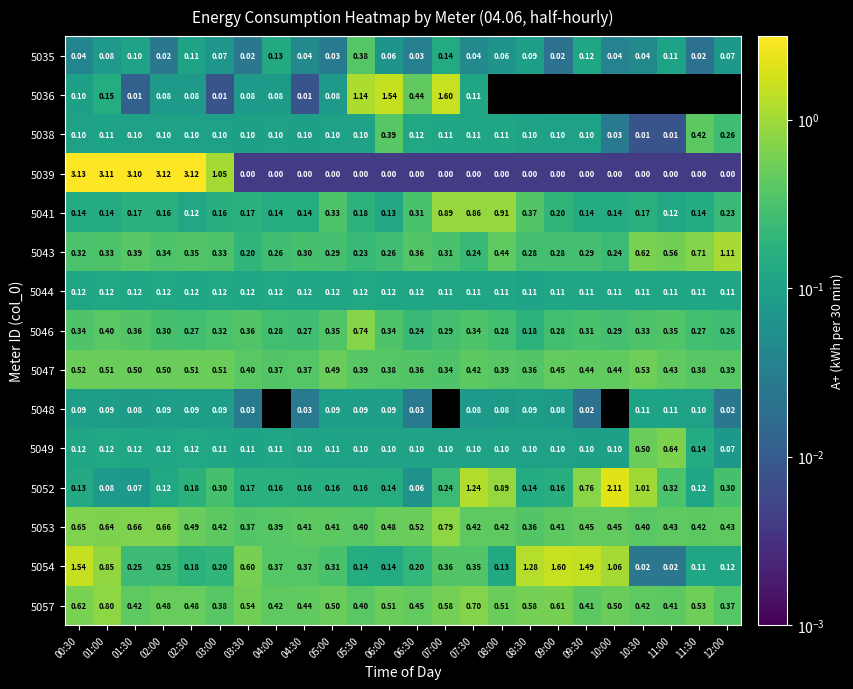

Is the value of 5046 at 11:00 greater than the value of 5038 at 10:00?

Yes